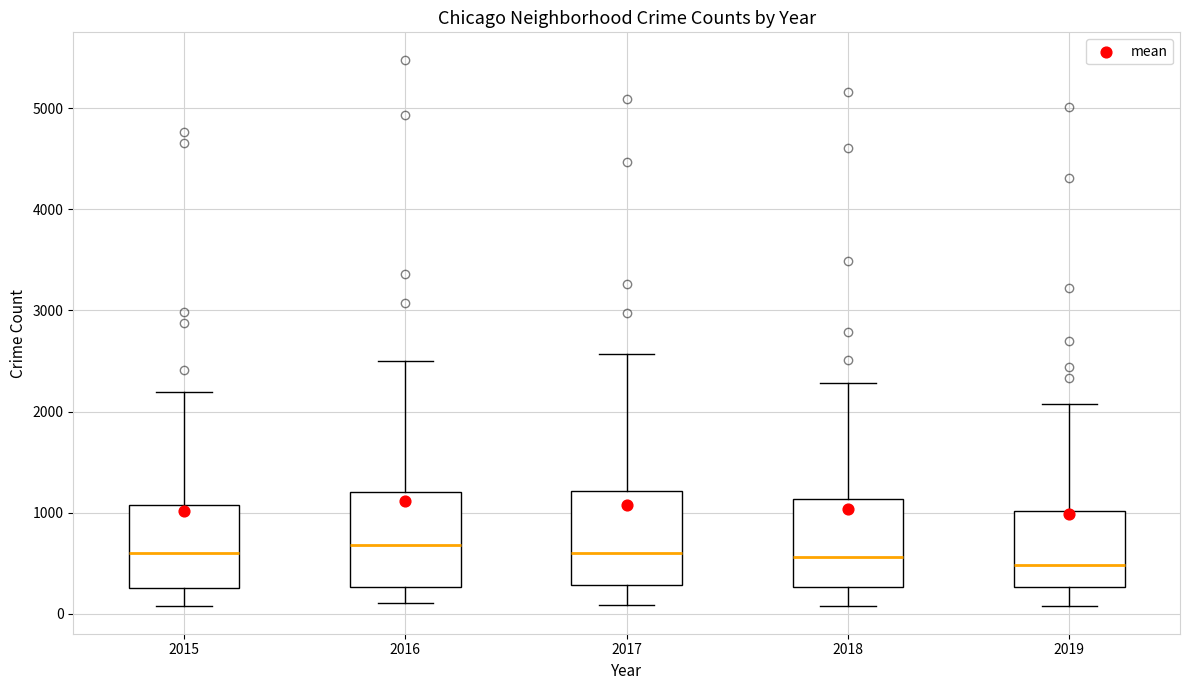

Reading left to right, read every box against the y-axis: the position of its median line, the range the box covers, and the ends of its whiskers. The values are not printed on the chart, so give them approximately, as read against the axis.

2015: median 600, box 300 to 1100, whiskers 100 to 2200
2016: median 700, box 300 to 1200, whiskers 100 to 2500
2017: median 600, box 300 to 1200, whiskers 100 to 2600
2018: median 600, box 300 to 1100, whiskers 100 to 2300
2019: median 500, box 300 to 1000, whiskers 100 to 2100